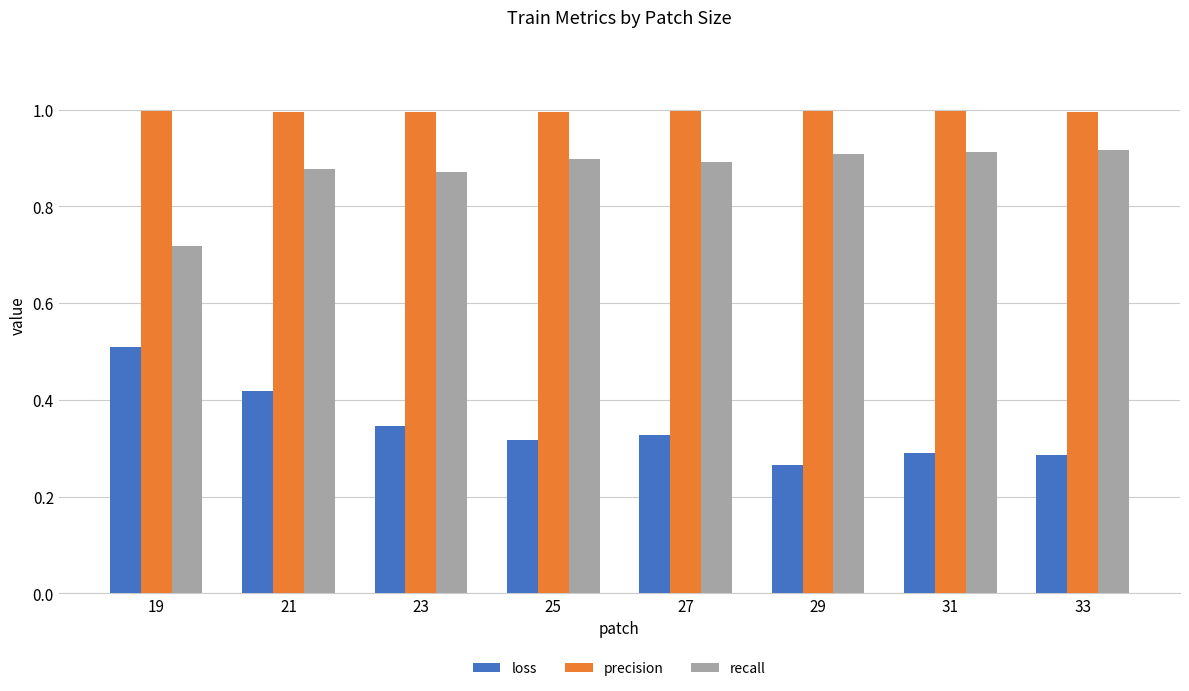

At which category is the sum across all series the highest?

21